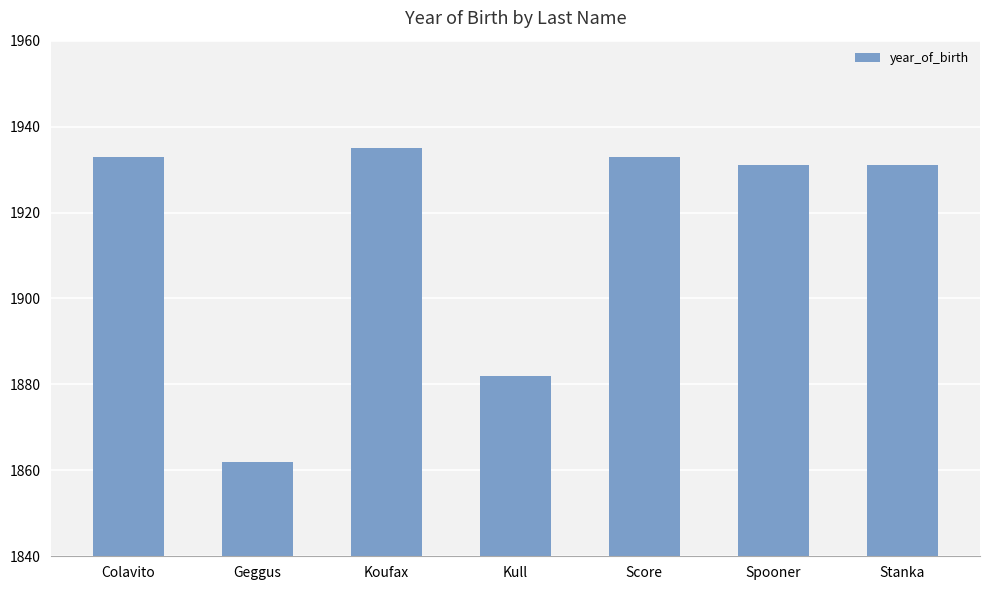

At which category does the chart reach its peak across all series?

Koufax